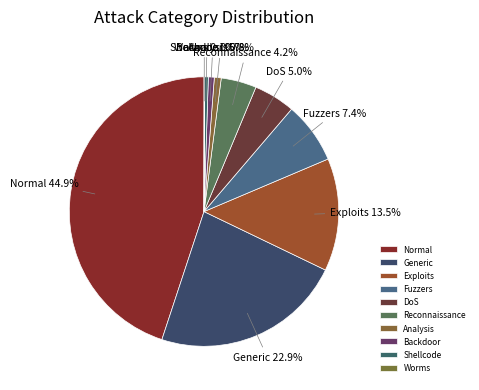

To the nearest percent, what percentage of the pie is Analysis?

1%